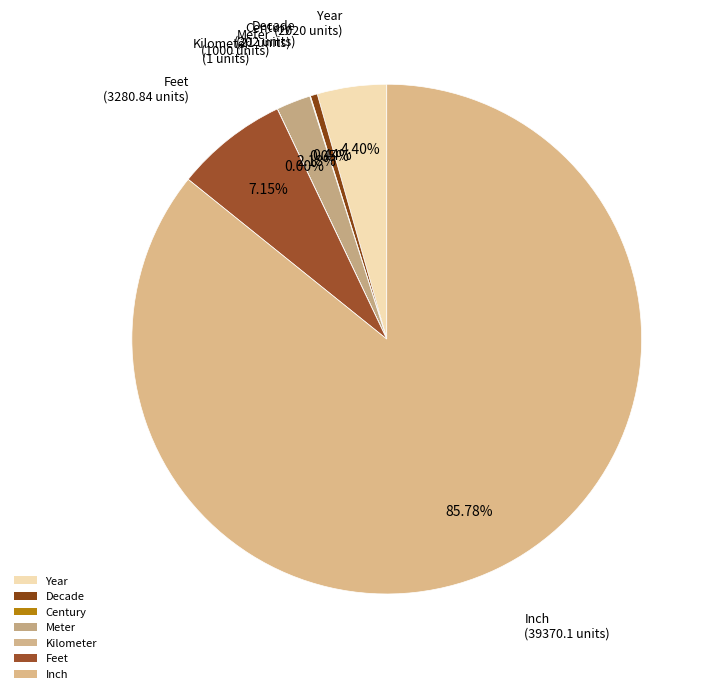

Is it true that Inch is 80% of the pie?

False